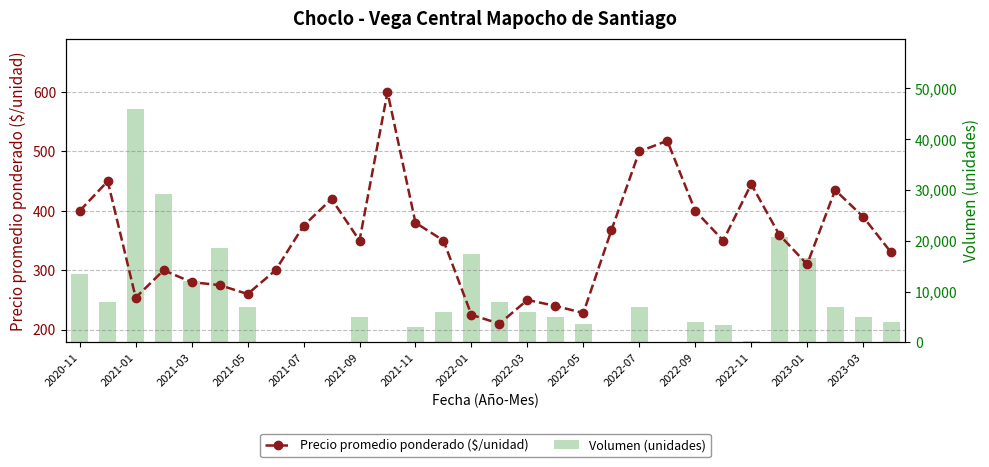

The value of Precio promedio ponderado ($/unidad) at 2020-11 is 544. True or false?

False